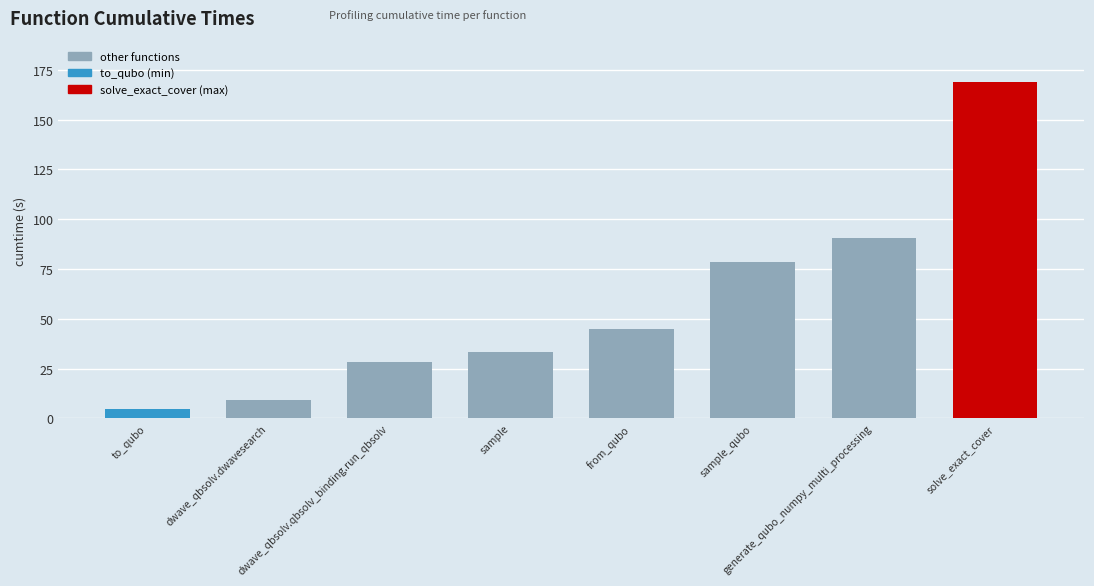

Rank the categories by value from highest to lowest.

solve_exact_cover, generate_qubo_numpy_multi_processing, sample_qubo, from_qubo, sample, dwave_qbsolv.qbsolv_binding.run_qbsolv, dwave_qbsolv.dwavesearch, to_qubo